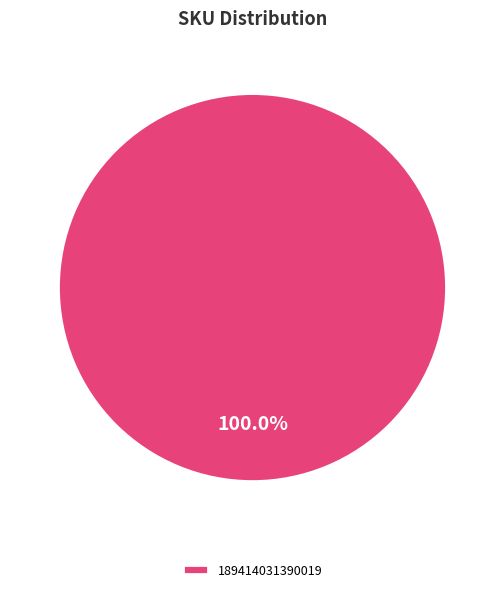

Rank the categories by value from lowest to highest.

189414031390019